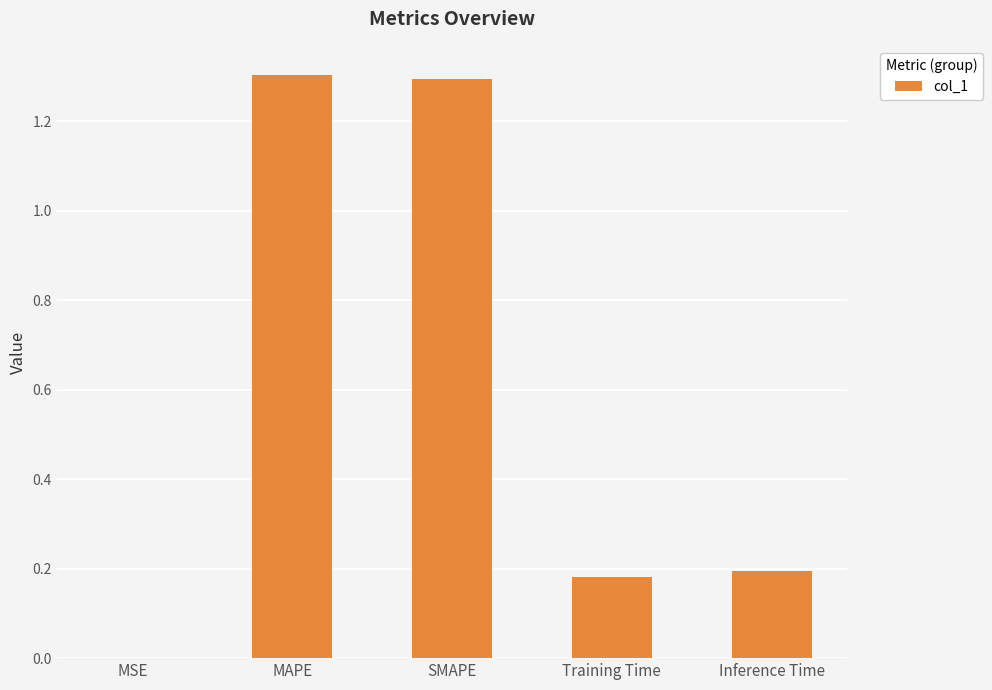

Count the number of data series in this chart.

1